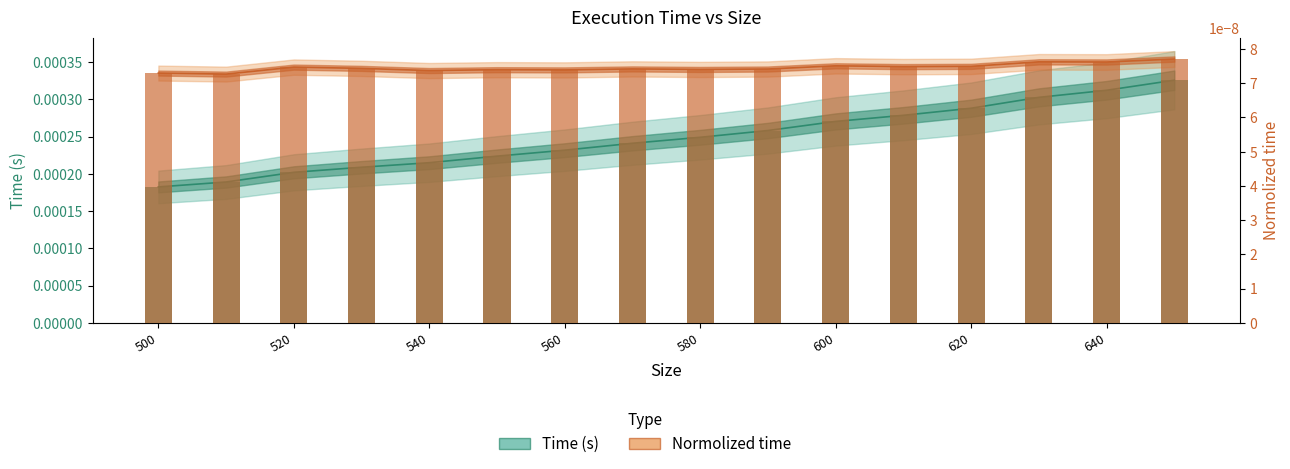

Rank the categories by value from highest to lowest.

650, 640, 630, 620, 610, 600, 590, 580, 570, 560, 550, 540, 530, 520, 510, 500